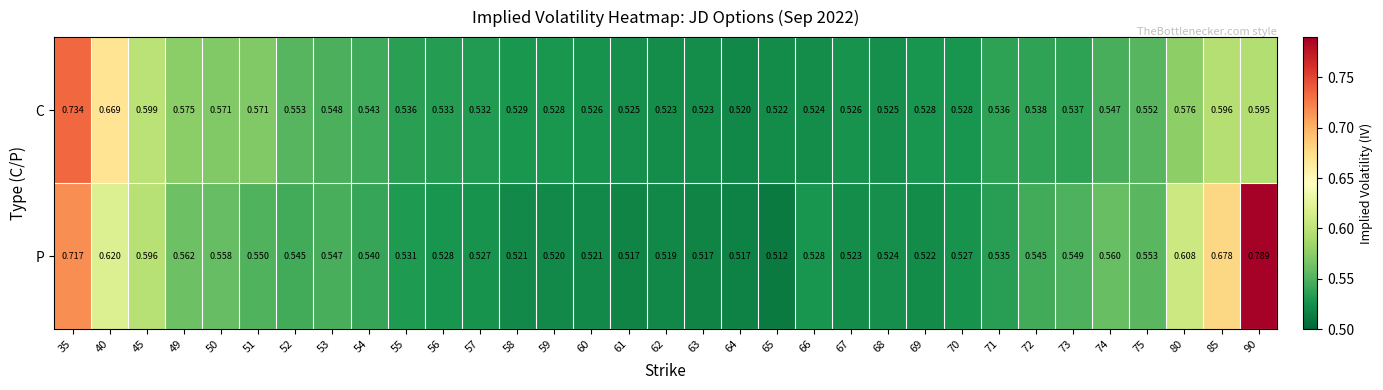

At 45, list the series in order from smallest to largest.

P, C